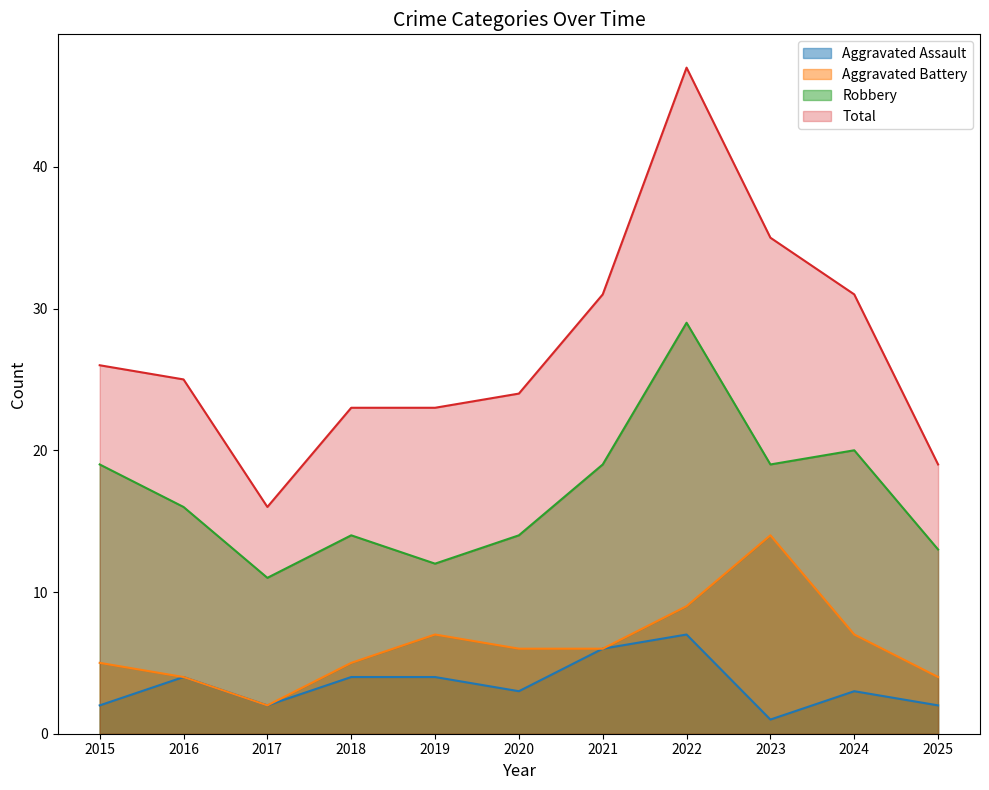

Reading right to left, transcribe all the data shown in this chart.

Aggravated Assault: 2025=2	2024=3	2023=1	2022=7	2021=6	2020=3	2019=4	2018=4	2017=2	2016=4	2015=2
Aggravated Battery: 2025=4	2024=7	2023=14	2022=9	2021=6	2020=6	2019=7	2018=5	2017=2	2016=4	2015=5
Robbery: 2025=13	2024=20	2023=19	2022=29	2021=19	2020=14	2019=12	2018=14	2017=11	2016=16	2015=19
Total: 2025=19	2024=31	2023=35	2022=47	2021=31	2020=24	2019=23	2018=23	2017=16	2016=25	2015=26